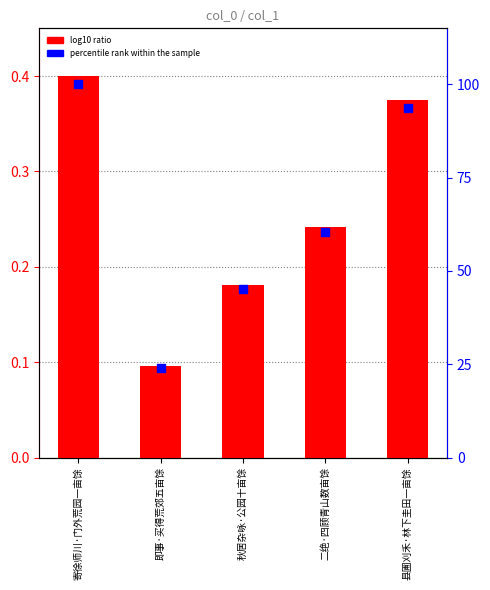

At which category is the sum across all series the highest?

寄徐师川·门外荒园一亩馀